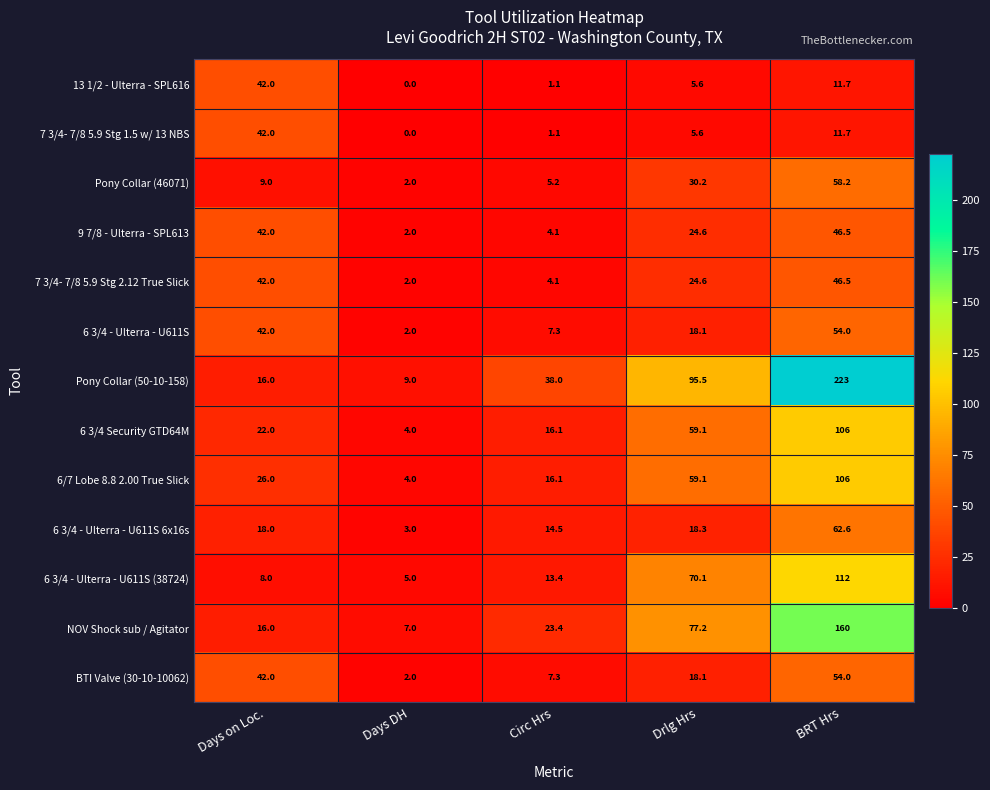

What is the total value across all series at Drlg Hrs?

506.1